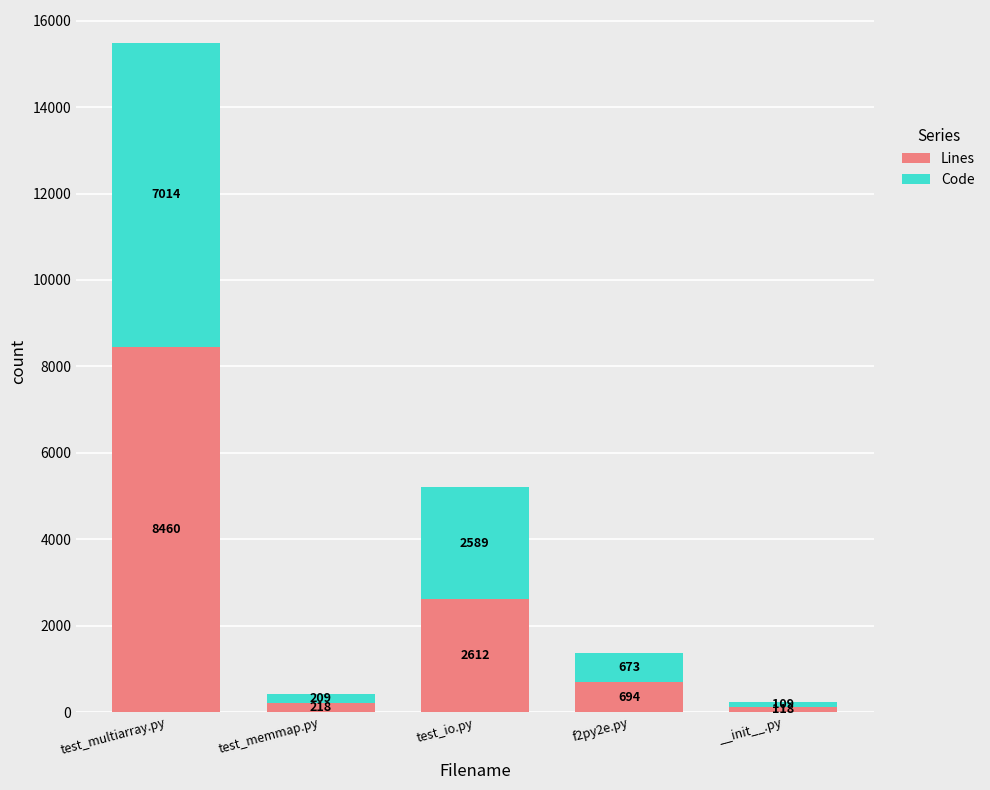

Which category has the highest value in the Lines series?

test_multiarray.py